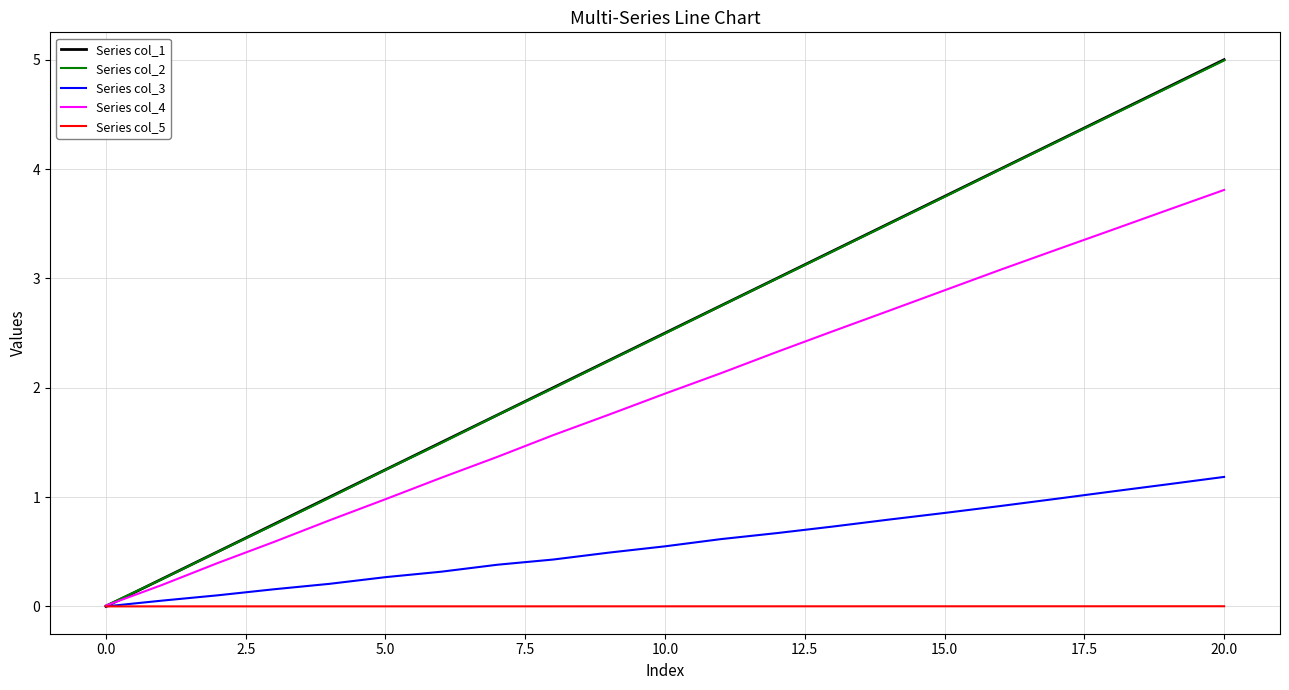

Which series has the widest spread of values?

Series col_1